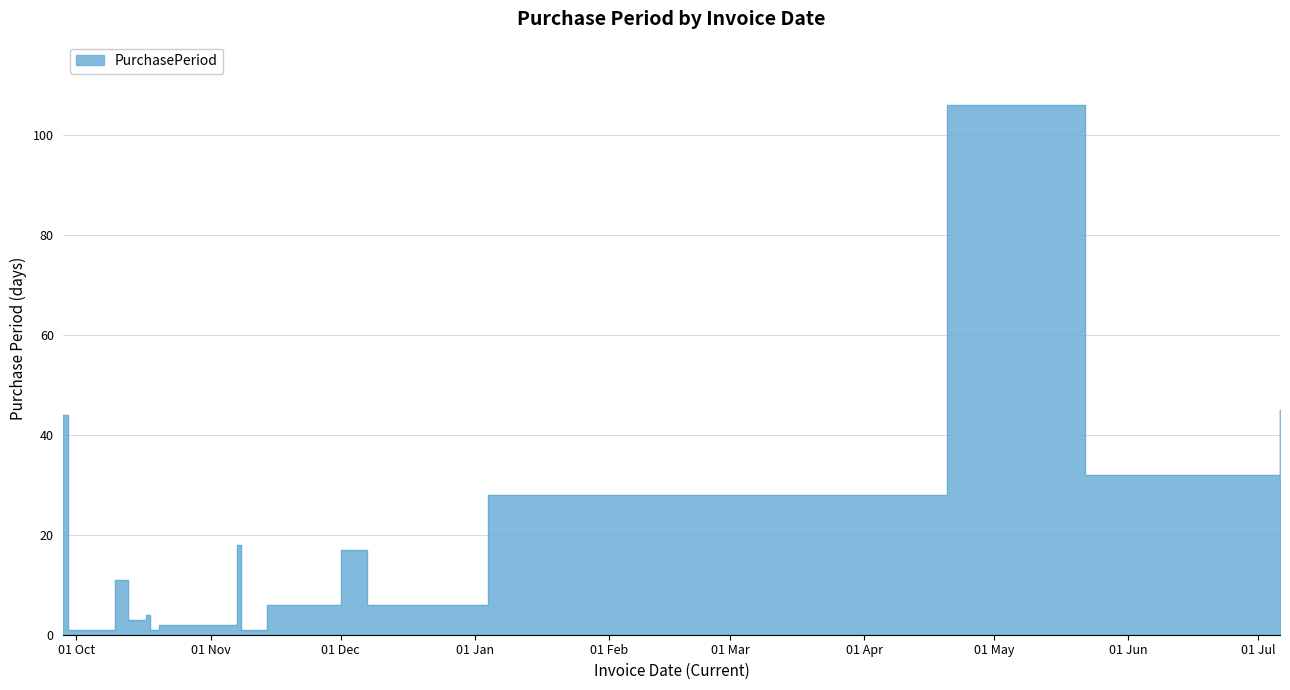

What is the value of the 13th point from the left?

28